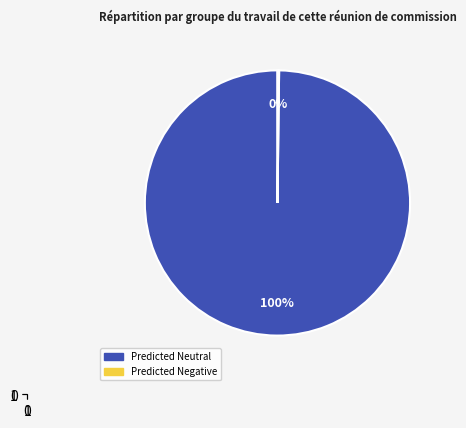

Does any single category account for the majority?

Yes